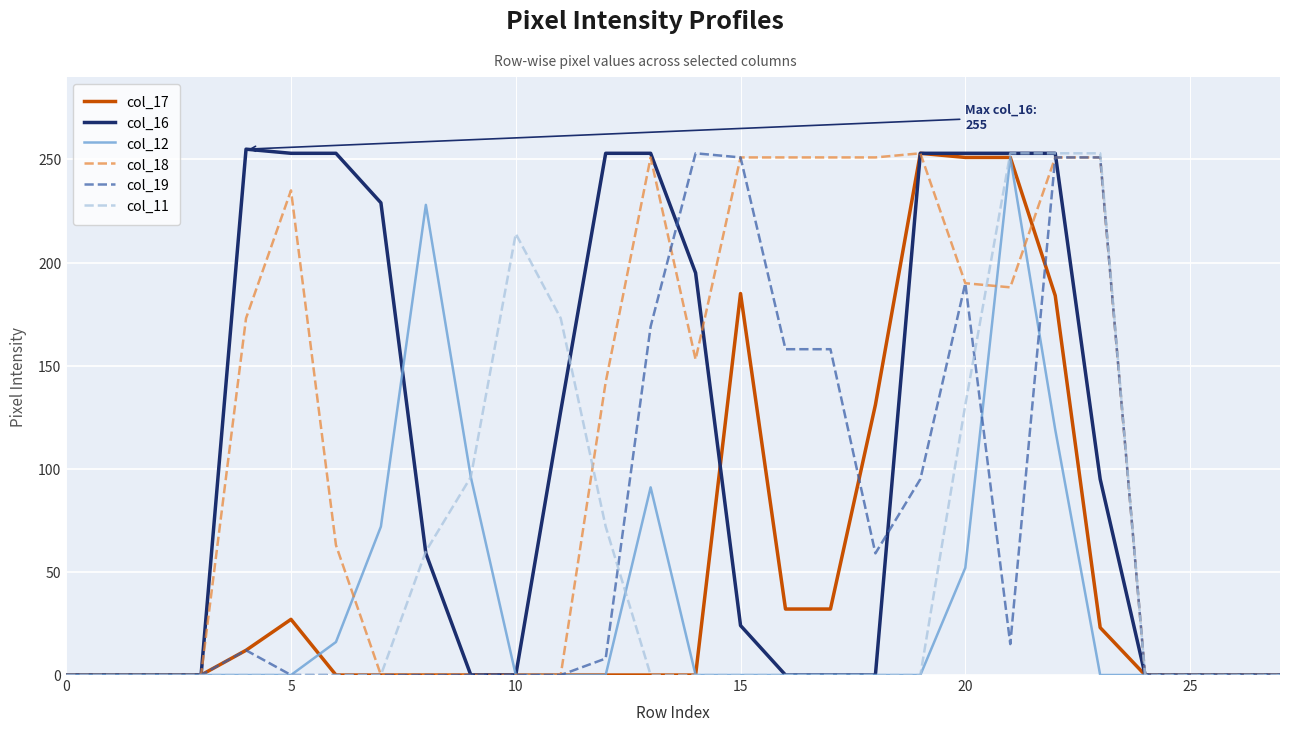

True or false: col_18 and col_11 cross at least once.

True